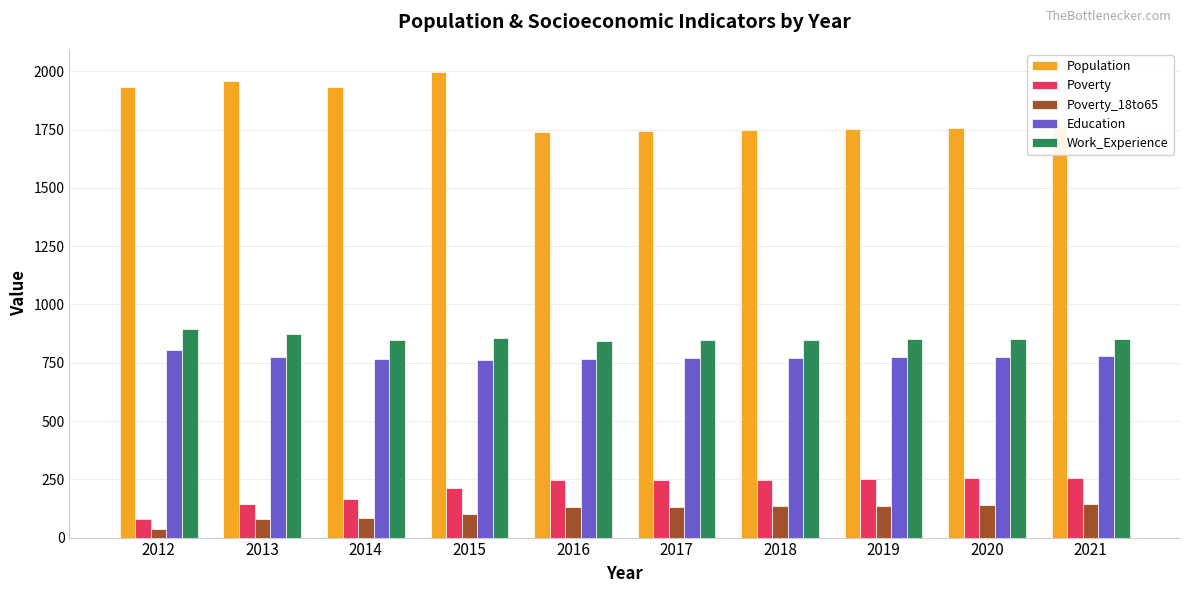

List the series in order of their peak value, lowest first.

Poverty_18to65, Poverty, Education, Work_Experience, Population